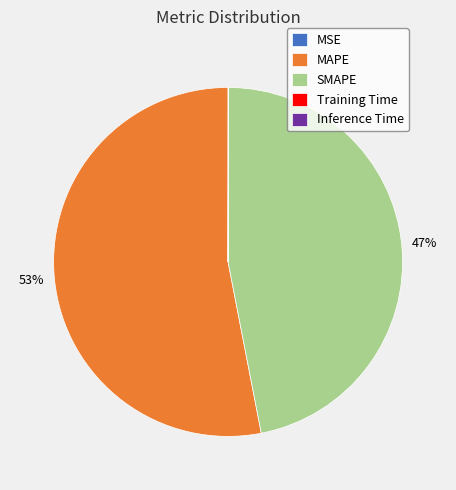

Is there any slice that represents more than half of the pie?

Yes